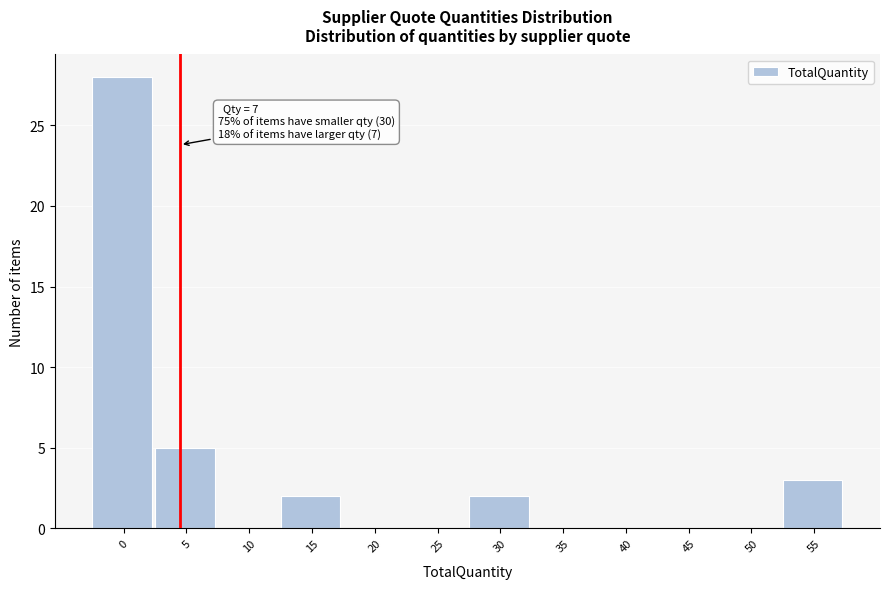

Reading right to left, extract all data points from this chart.

55=3	50=0	45=0	40=0	35=0	30=2	25=0	20=0	15=2	10=0	5=5	0=28